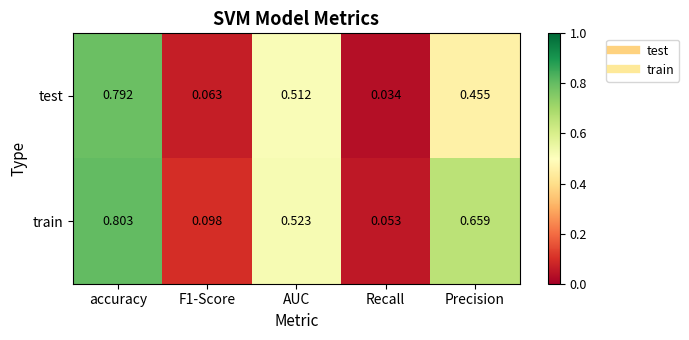

Is the value of train at accuracy greater than the value of test at Recall?

Yes